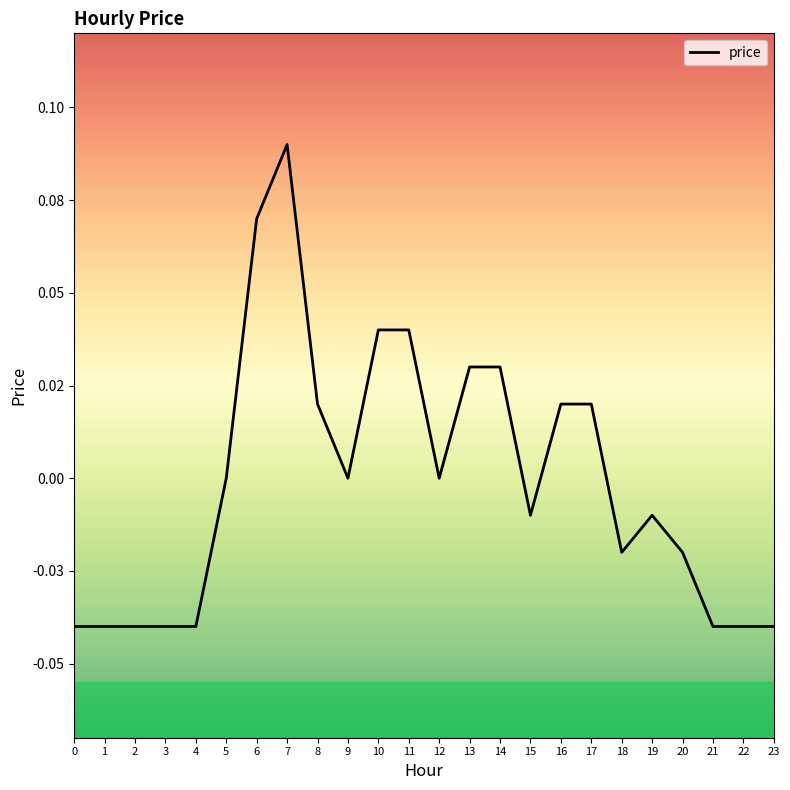

What is the greatest value displayed?

0.1